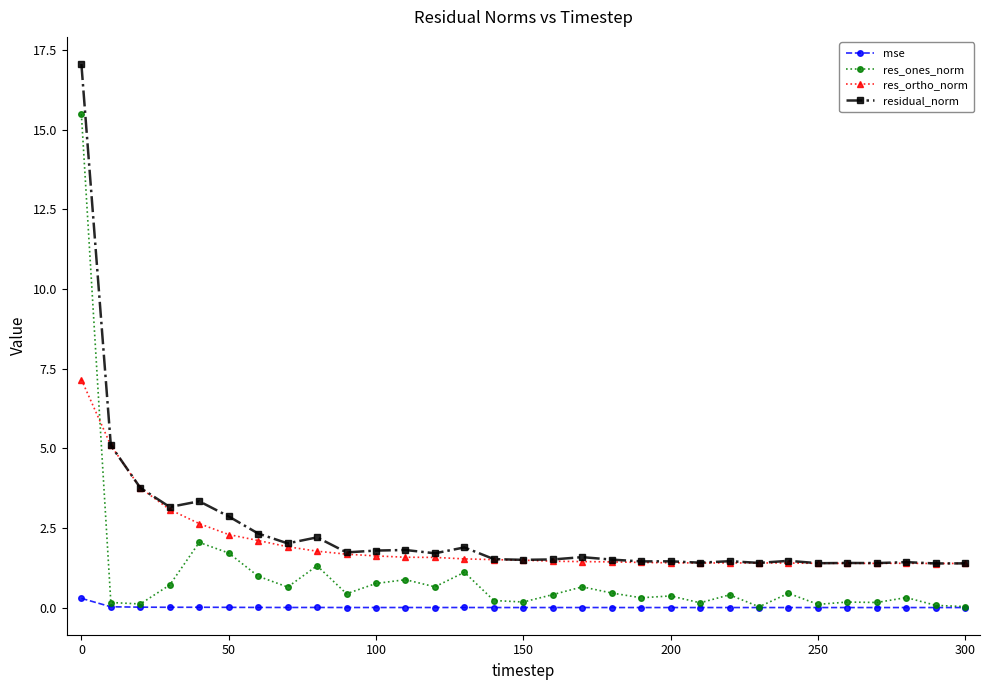

What is the greatest value displayed?

17.1